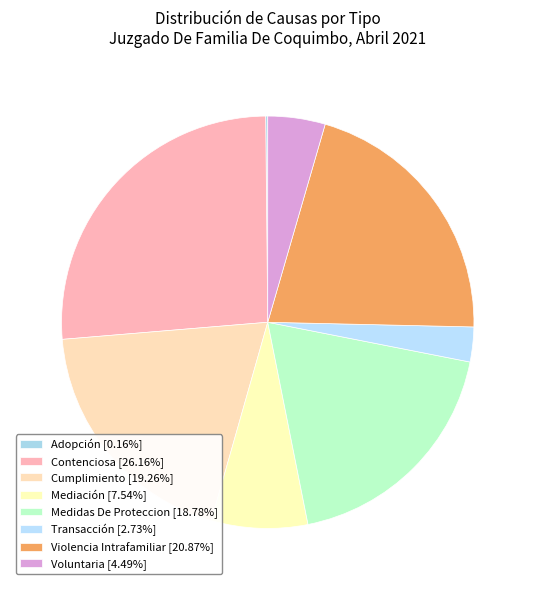

To the nearest percent, what percentage of the pie is Medidas De Proteccion?

19%